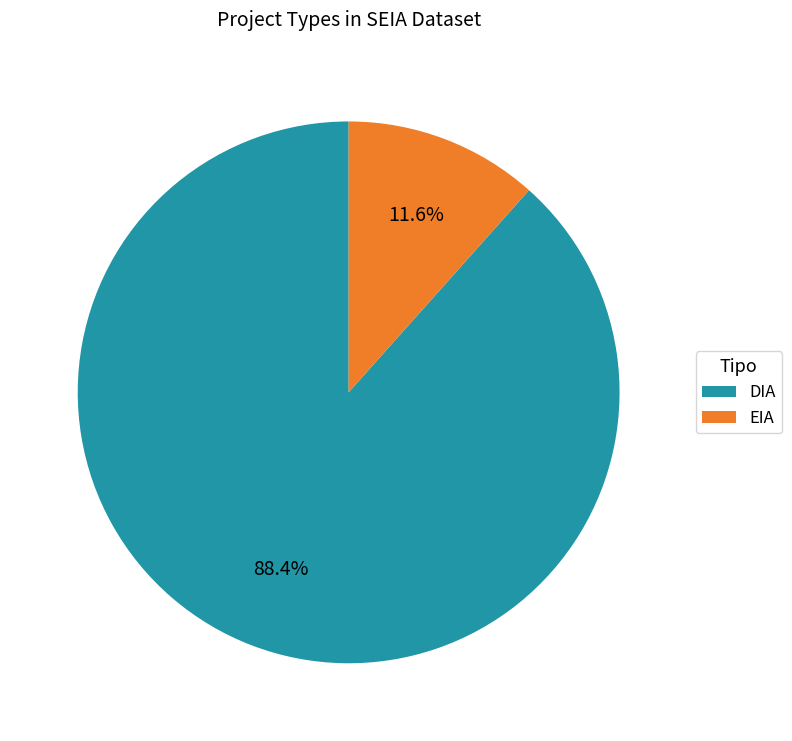

Does EIA represent more than half of the total?

No